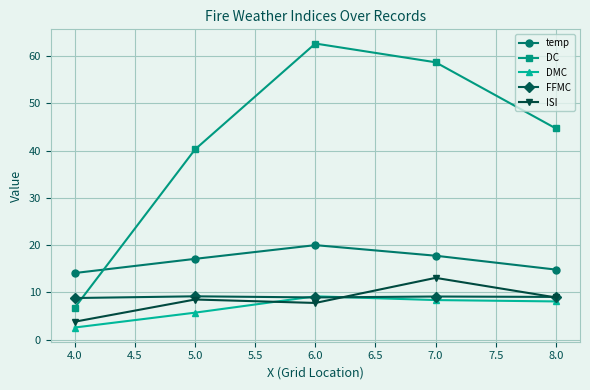

What is the label of the 2nd point from the right?

7.0